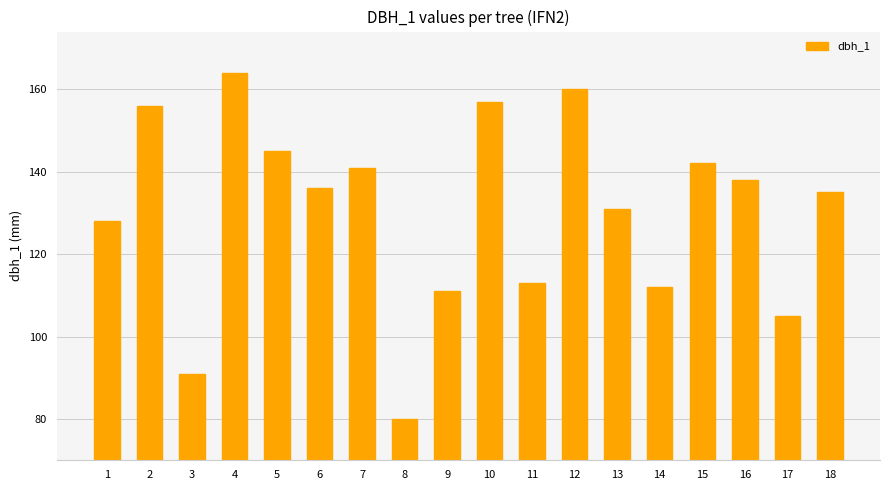

List the labels in order of value, largest first.

4, 12, 10, 2, 5, 15, 7, 16, 6, 18, 13, 1, 11, 14, 9, 17, 3, 8